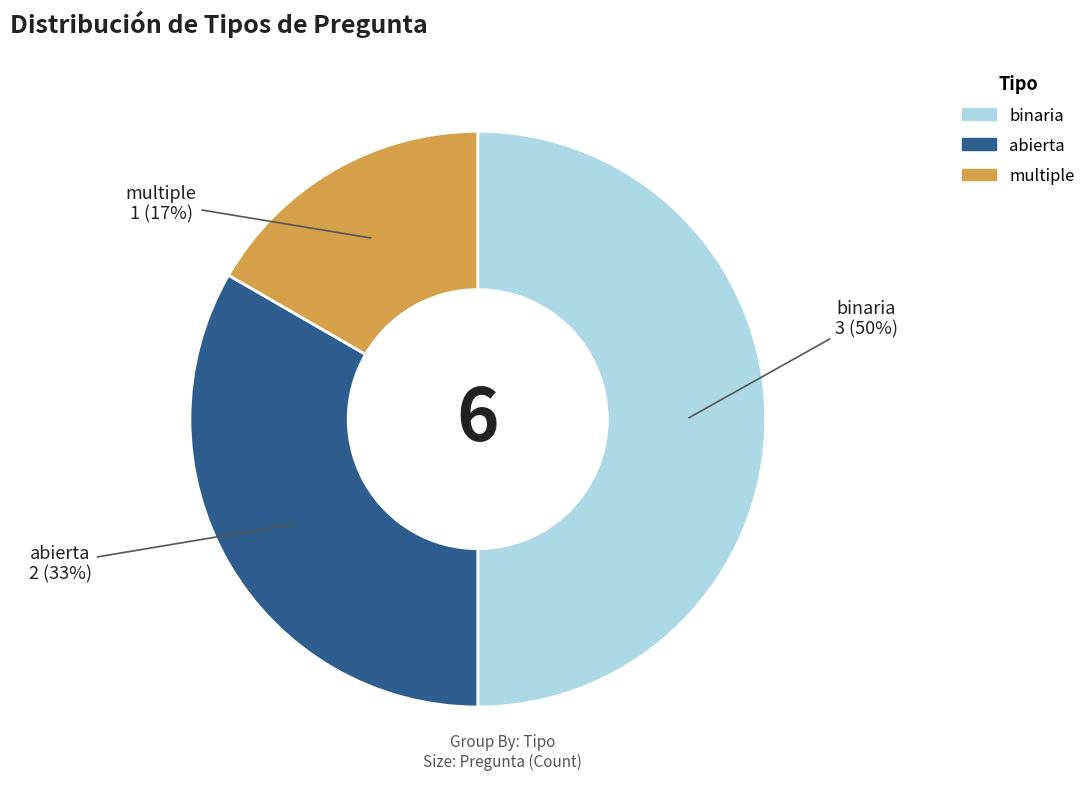

Is abierta the majority of the pie?

No